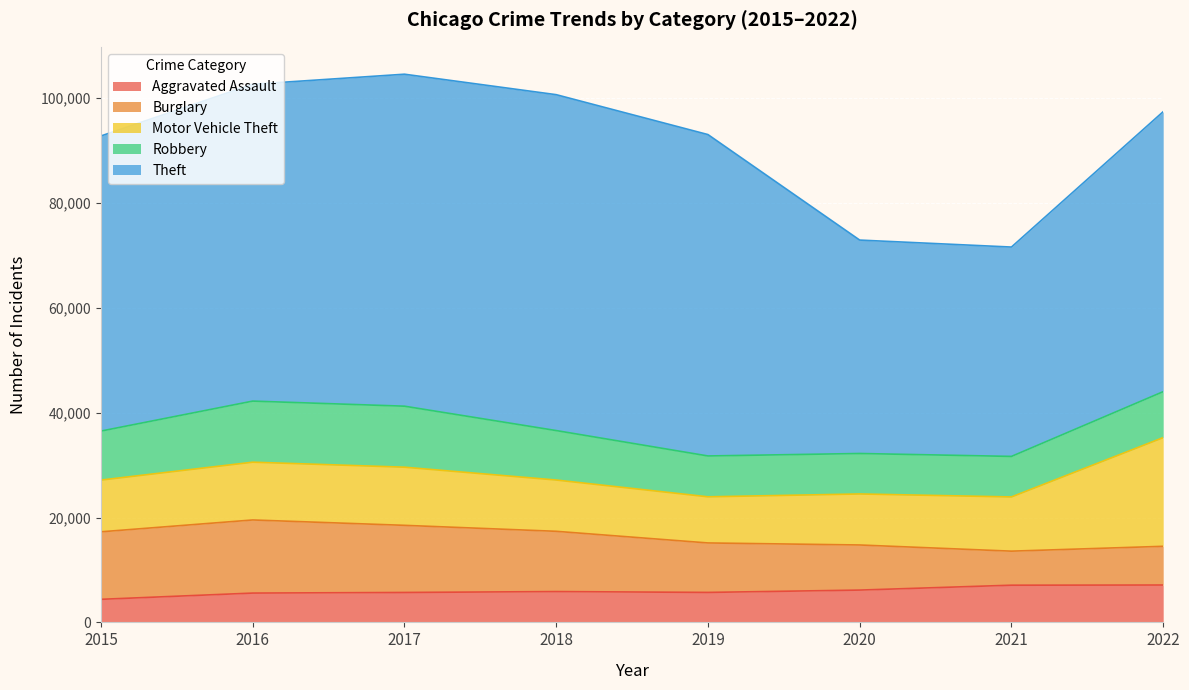

Is it true that Motor Vehicle Theft equals 9784 at 2018?

True